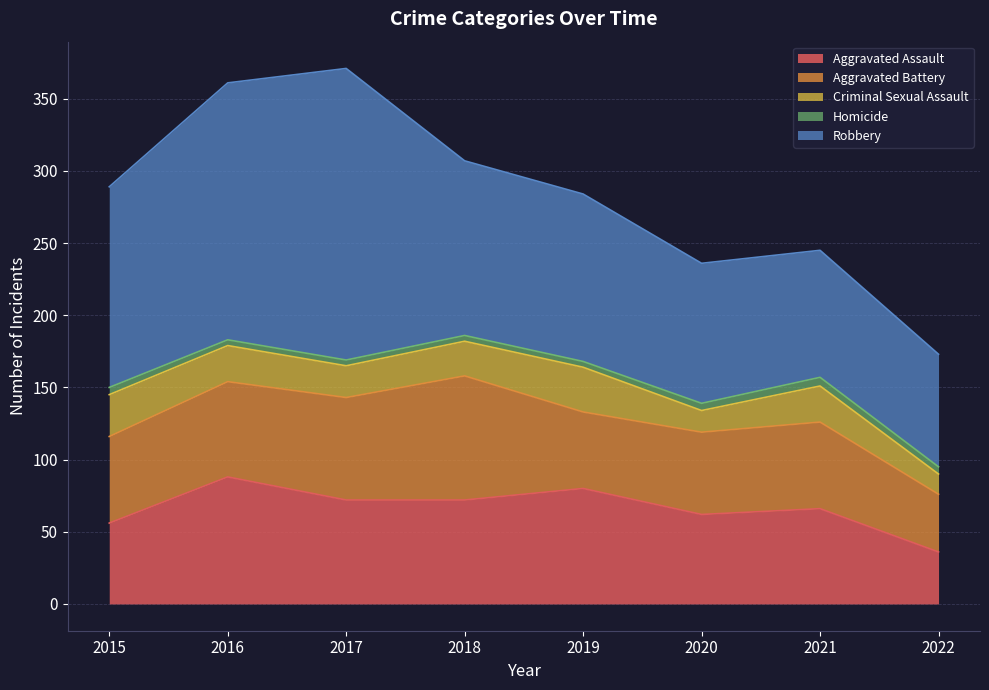

What is the maximum value for Aggravated Assault?

88